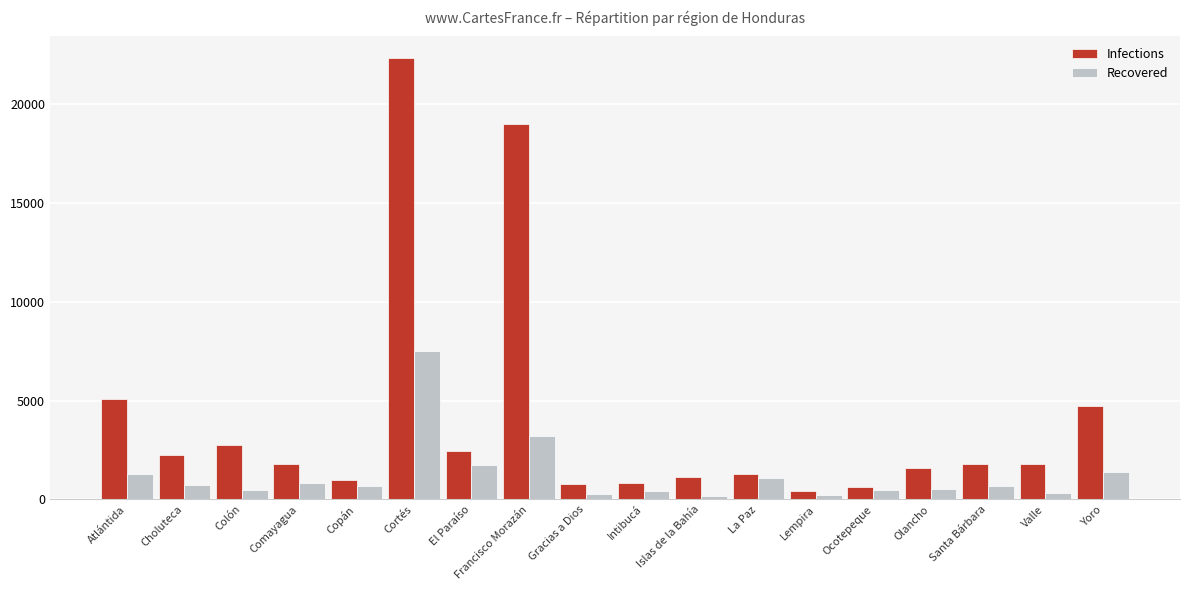

What is the maximum value for Infections?

22301